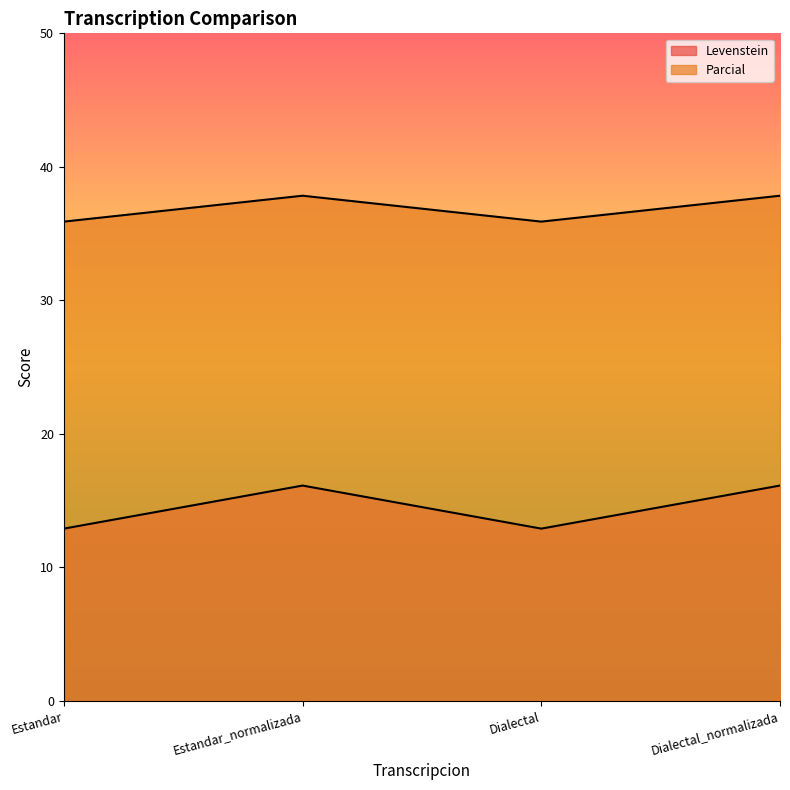

True or false: Levenstein and Parcial cross at least once.

False